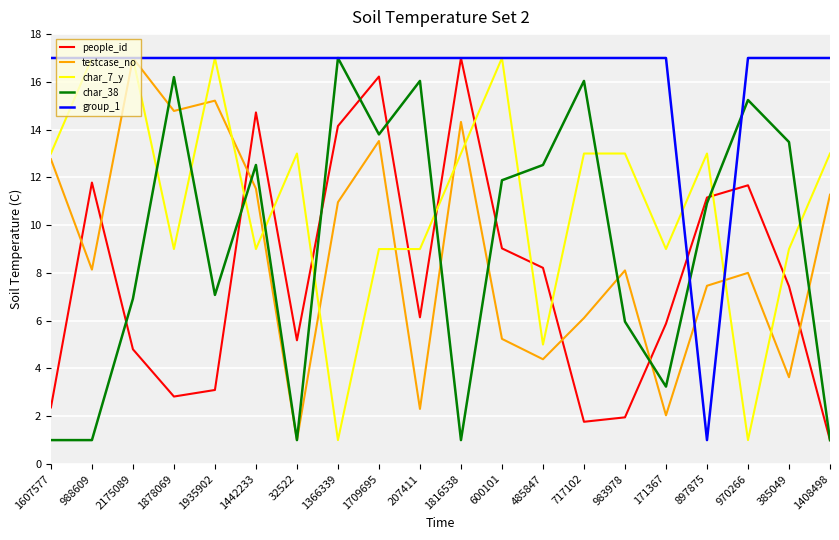

Reading left to right, what are all the values shown in this chart?

people_id: 1607577=2.4	988609=11.8	2175089=4.8	1878069=2.8	1935902=3.1	1442233=14.7	32522=5.2	1366339=14.2	1709695=16.2	207411=6.1	1816538=17.0	600101=9.0	485847=8.2	717102=1.8	983978=2.0	171367=5.9	897875=11.2	970266=11.7	385049=7.4	1408498=1.0
testcase_no: 1607577=12.8	988609=8.1	2175089=17.0	1878069=14.8	1935902=15.2	1442233=11.5	32522=1.0	1366339=11.0	1709695=13.5	207411=2.3	1816538=14.3	600101=5.2	485847=4.4	717102=6.1	983978=8.1	171367=2.0	897875=7.5	970266=8.0	385049=3.6	1408498=11.3
char_7_y: 1607577=13.0	988609=17.0	2175089=17.0	1878069=9.0	1935902=17.0	1442233=9.0	32522=13.0	1366339=1.0	1709695=9.0	207411=9.0	1816538=13.0	600101=17.0	485847=5.0	717102=13.0	983978=13.0	171367=9.0	897875=13.0	970266=1.0	385049=9.0	1408498=13.0
char_38: 1607577=1.0	988609=1.0	2175089=6.9	1878069=16.2	1935902=7.1	1442233=12.5	32522=1.0	1366339=17.0	1709695=13.8	207411=16.0	1816538=1.0	600101=11.9	485847=12.5	717102=16.0	983978=6.0	171367=3.2	897875=10.9	970266=15.2	385049=13.5	1408498=1.0
group_1: 1607577=17.0	988609=17.0	2175089=17.0	1878069=17.0	1935902=17.0	1442233=17.0	32522=17.0	1366339=17.0	1709695=17.0	207411=17.0	1816538=17.0	600101=17.0	485847=17.0	717102=17.0	983978=17.0	171367=17.0	897875=1.0	970266=17.0	385049=17.0	1408498=17.0